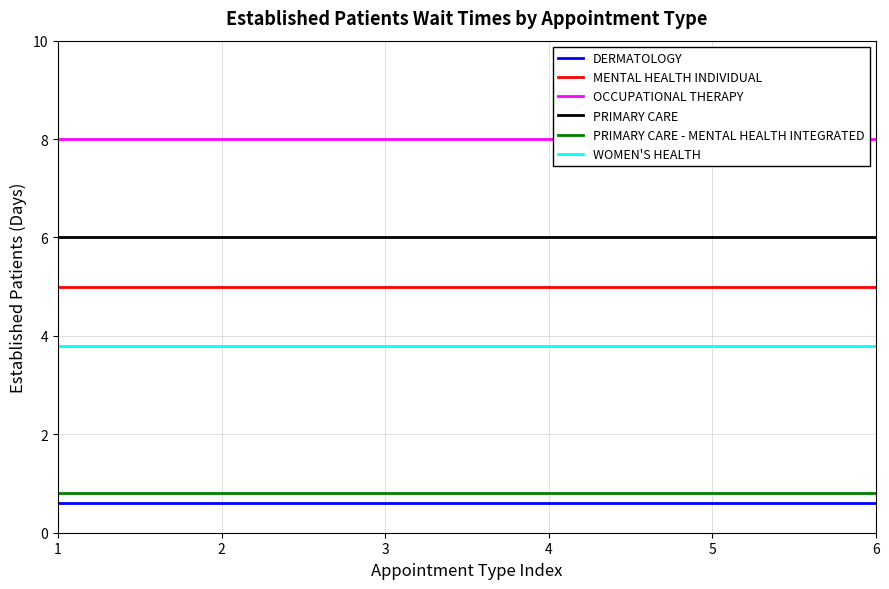

Which series has the widest spread of values?

DERMATOLOGY